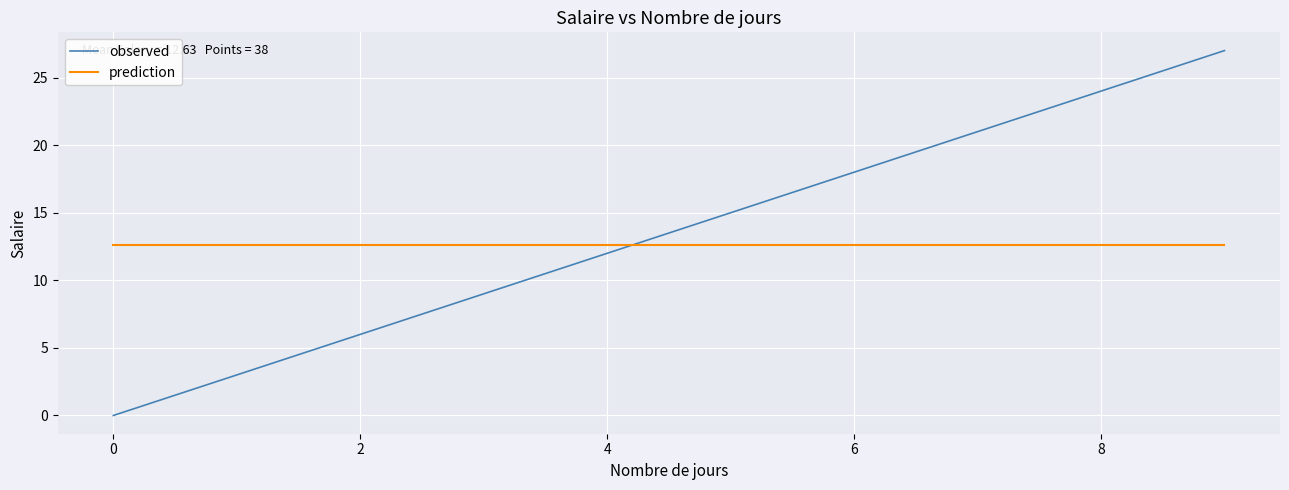

What is the greatest value displayed?

27